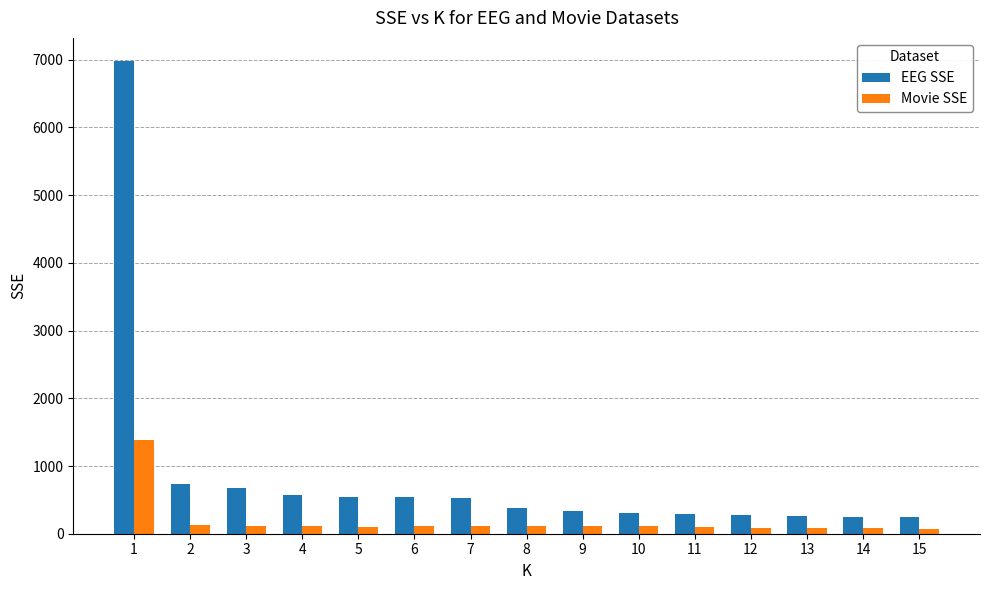

What is the smallest value displayed?

63.3